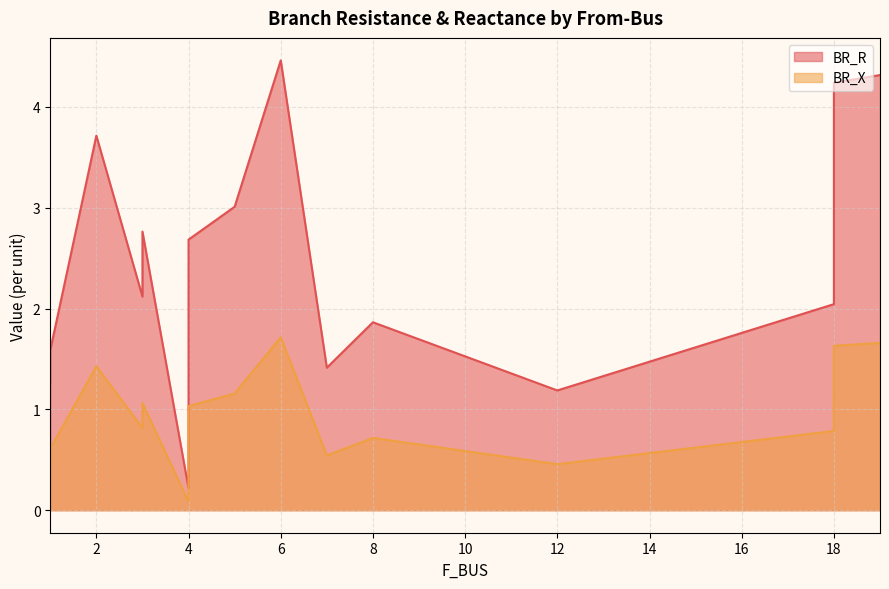

What is the sum of all BR_X values?

14.2